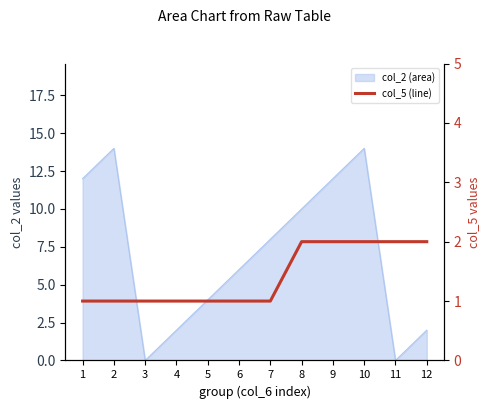

Rank the categories by value from highest to lowest.

8, 9, 10, 11, 12, 1, 2, 3, 4, 5, 6, 7